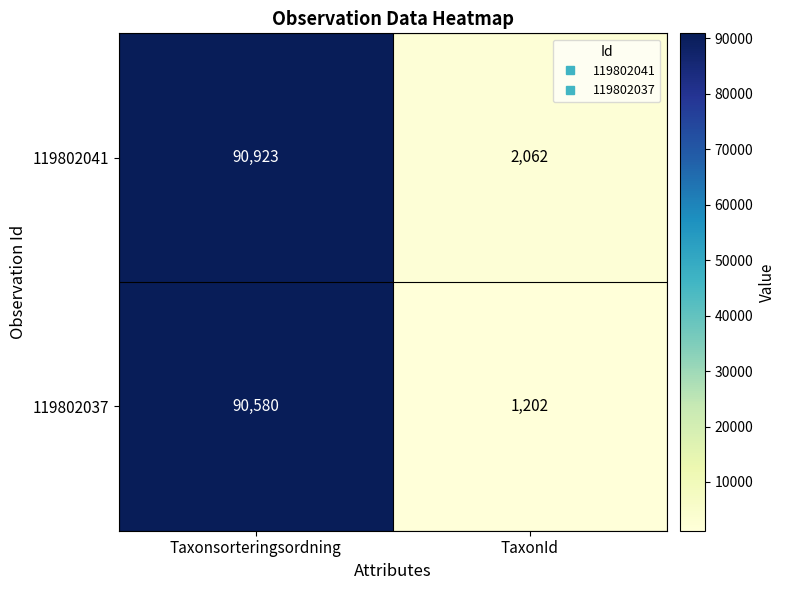

Read the 119802037 value at TaxonId.

1202